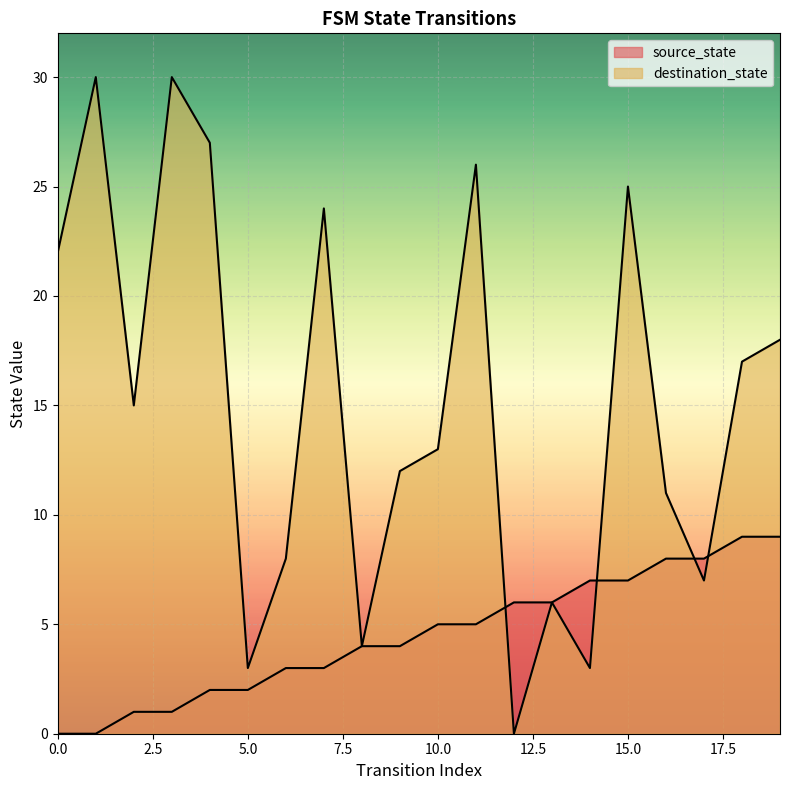

At which label is source_state closest to 4?

8